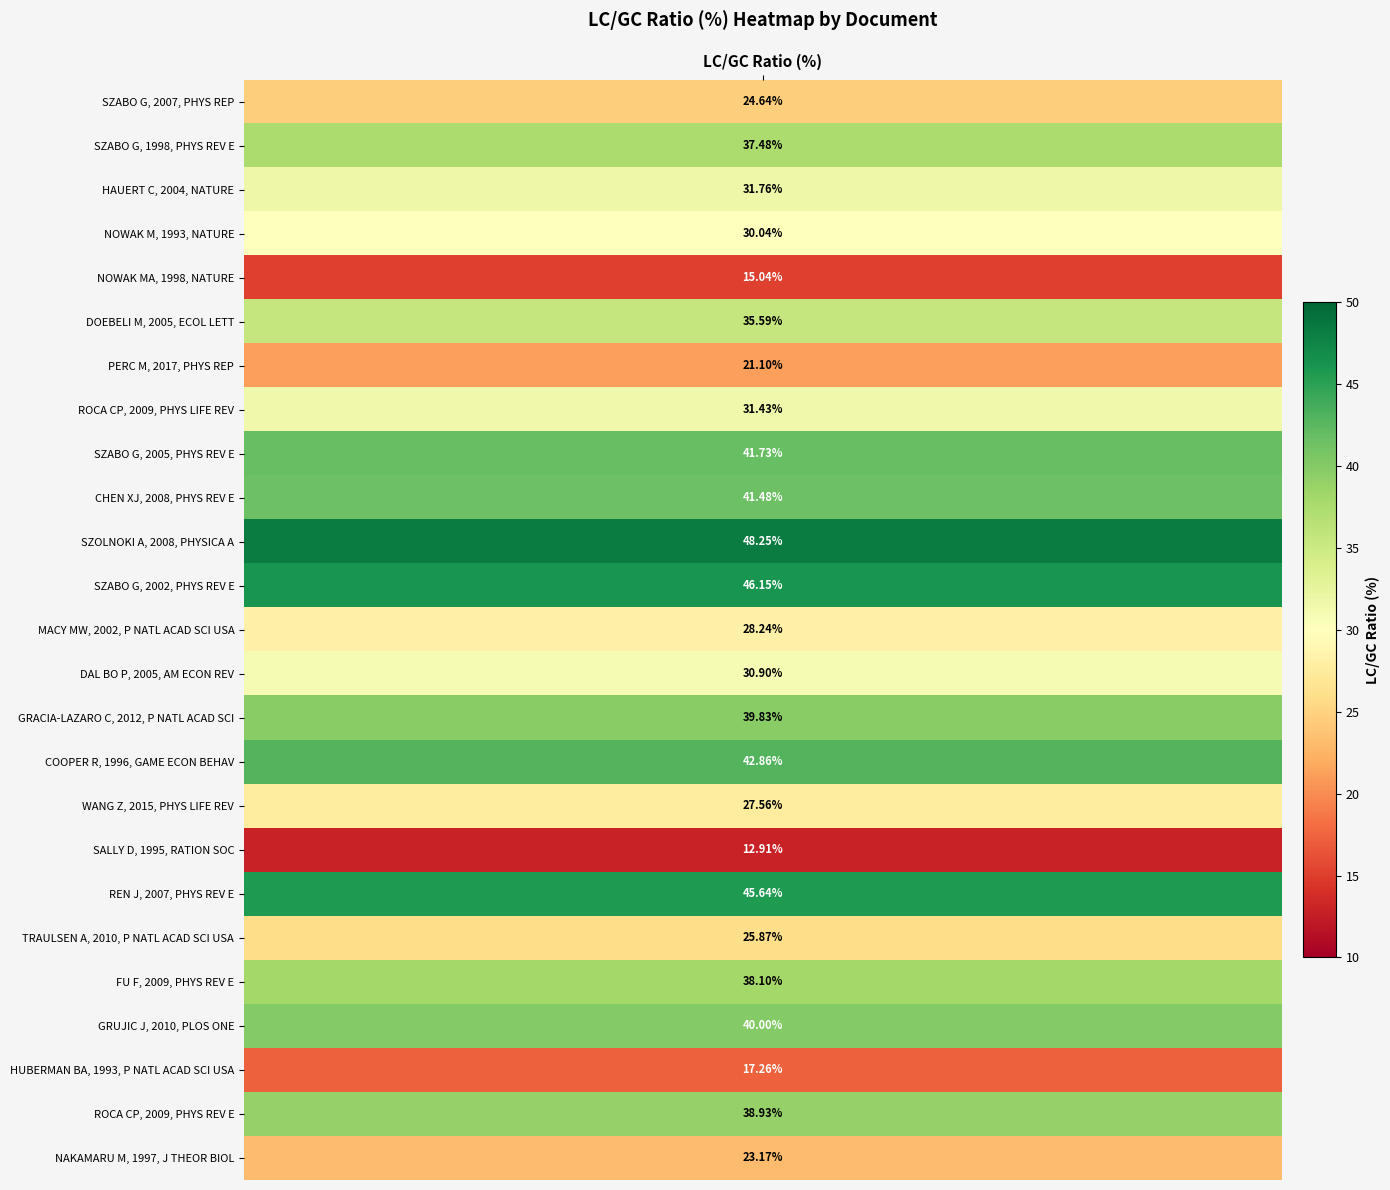

Is it true that the value at SZABO G, 2002, PHYS REV E is 22.8?

False